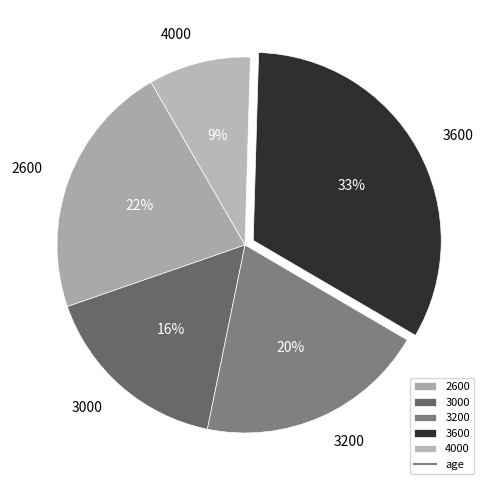

Is 3200 the majority of the pie?

No